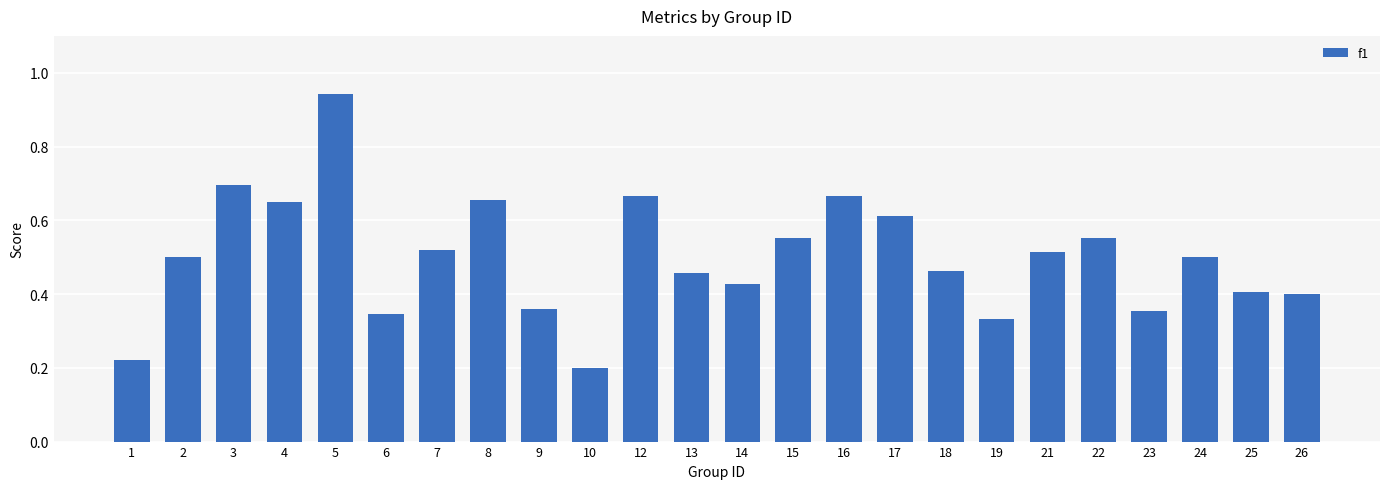

What is the sum of the values at 17 and 1?

0.8